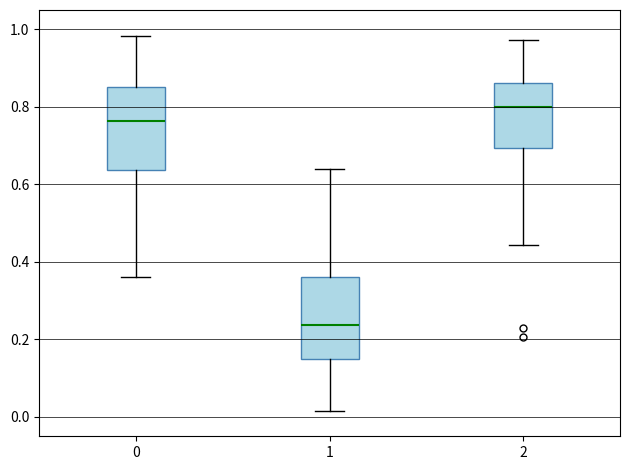

Which box has the highest median line?

2